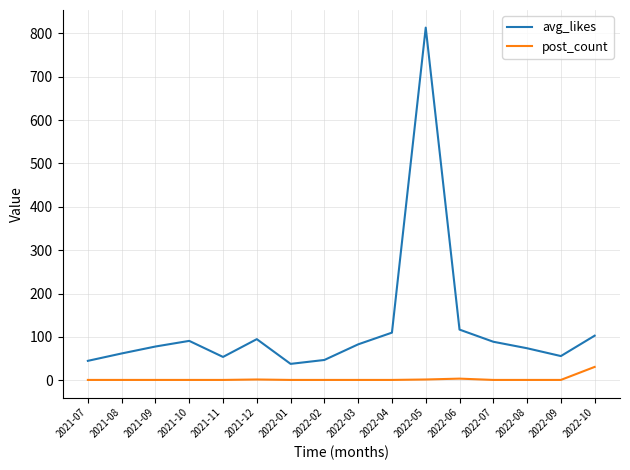

Rank the series by their average value, from lowest to highest.

post_count, avg_likes